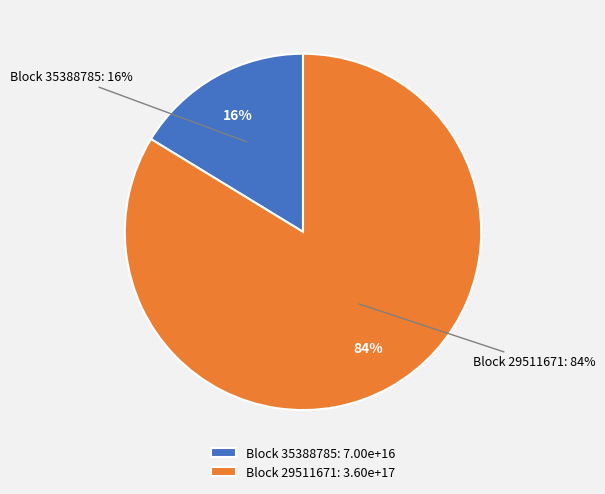

What is the majority slice?

29511671